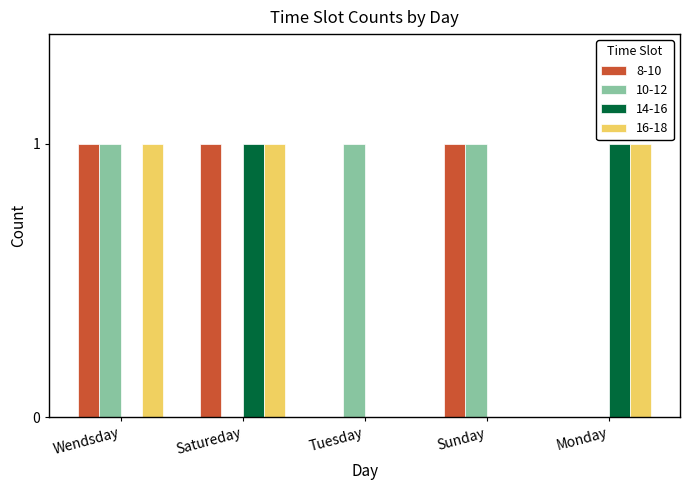

Are the bars horizontal?

No